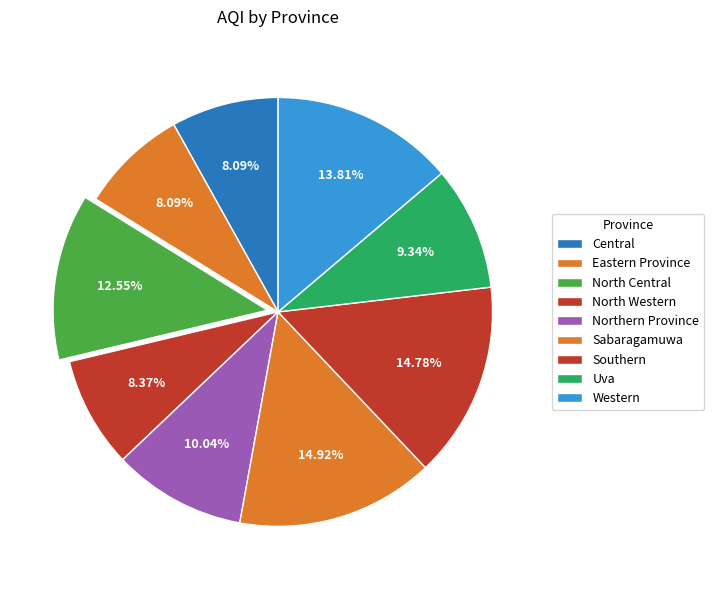

To the nearest percent, what is the average slice percentage?

11%